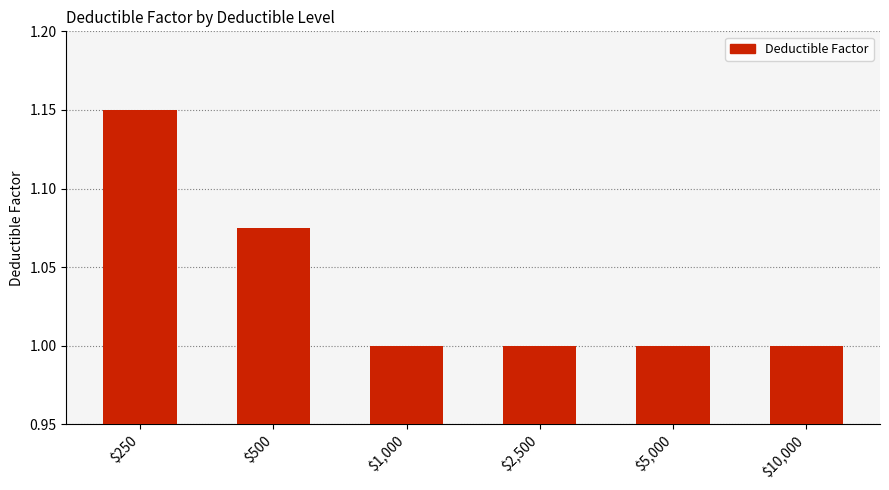

What is the label of the 4th bar from the left?

$2,500